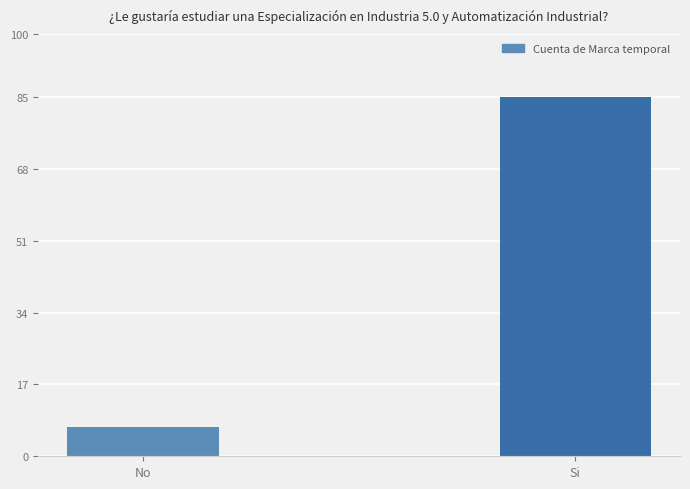

Reading right to left, transcribe all the data shown in this chart.

Si=85	No=7